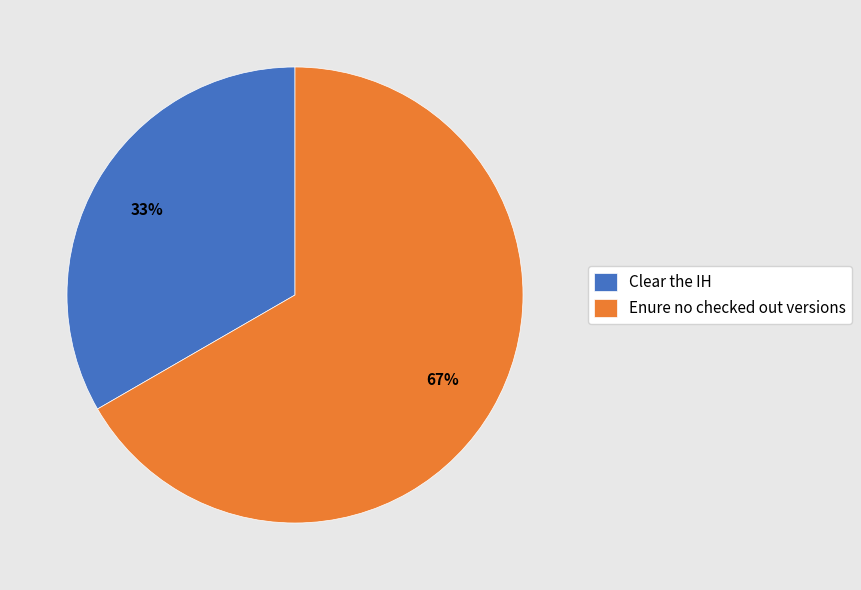

Which has a higher value, Clear the IH or Enure no checked out versions?

Enure no checked out versions